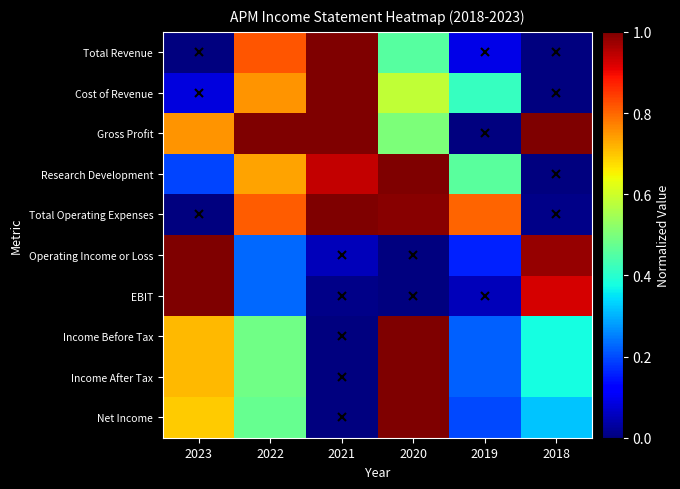

What is the total value across all series at 2021?

5.0